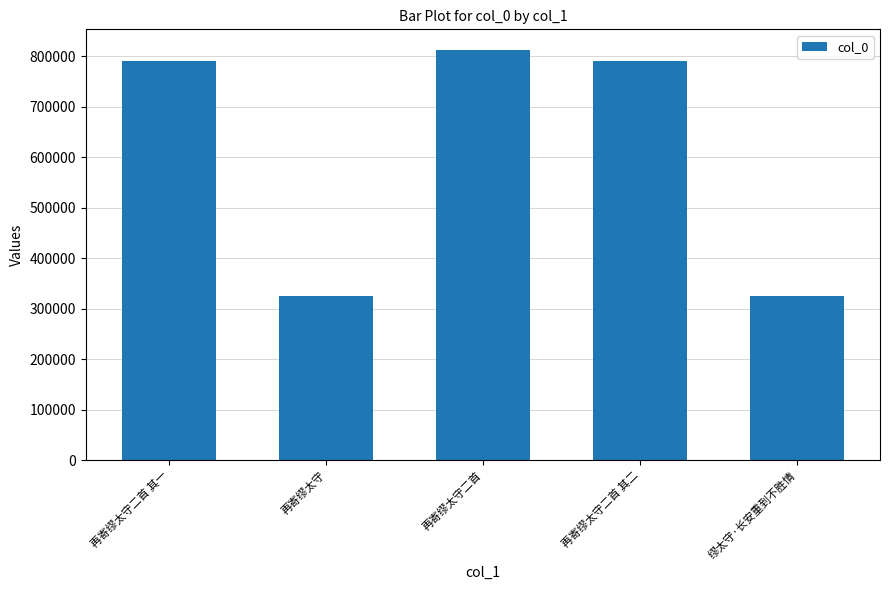

Is it true that the value at 缪太守·长安重到不胜情 is 325106?

True